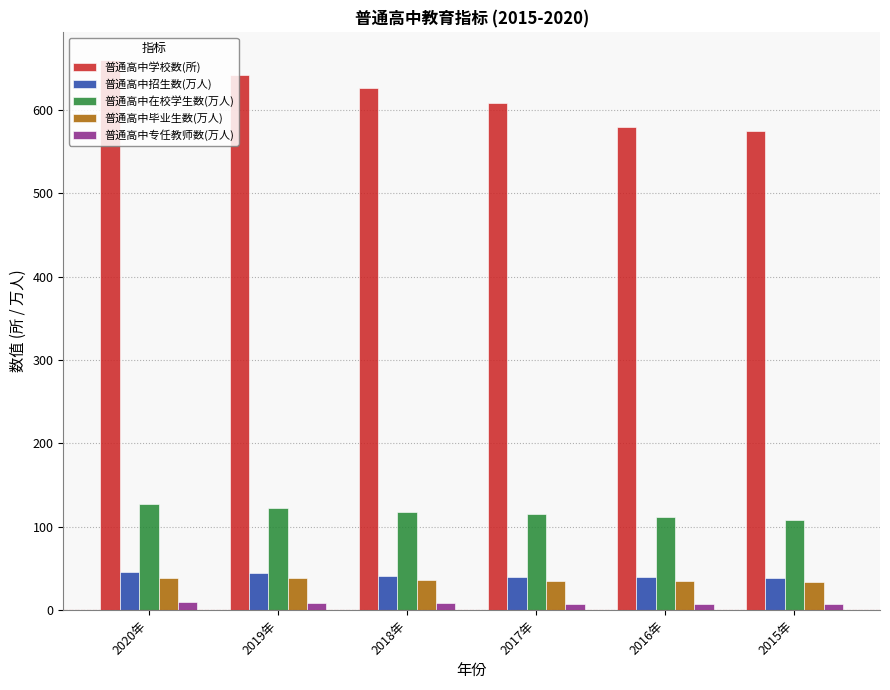

What is the difference between the maximum and minimum values in the 普通高中招生数(万人) series?

6.9